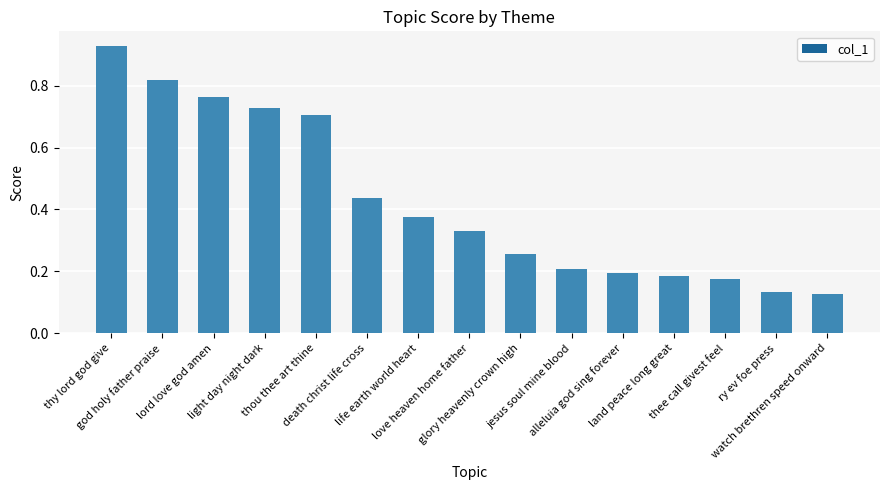

What is the minimum value shown in the chart?

0.1